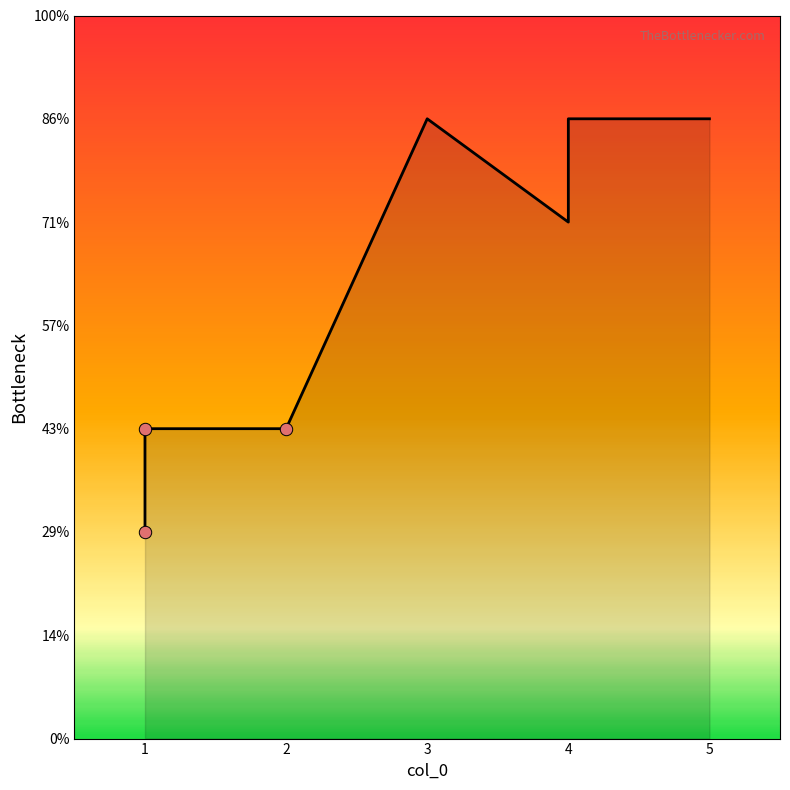

Which has a higher value, 4 or 5?

4